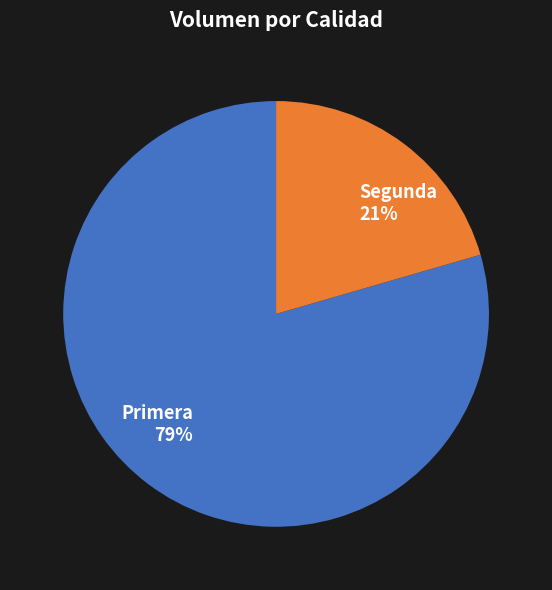

Which slice is the largest?

Primera